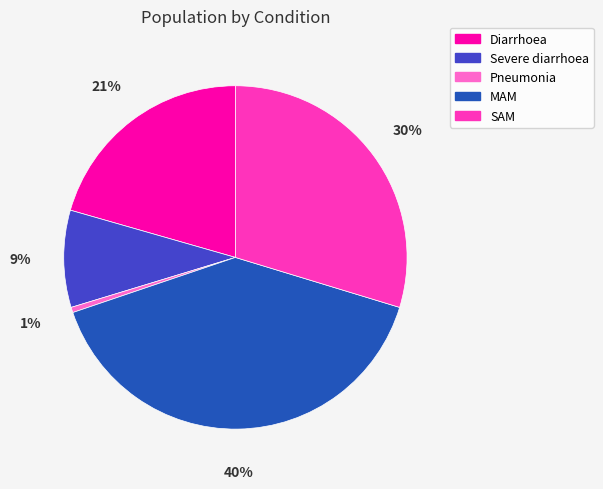

How many slices are in this pie chart?

5